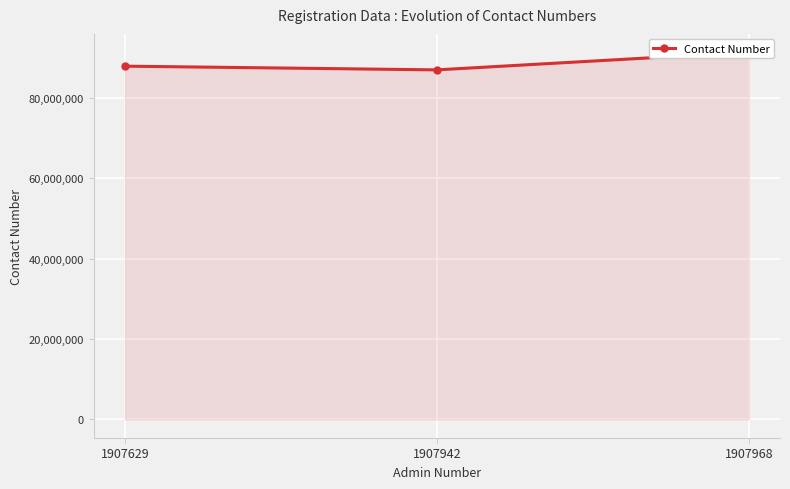

Rank the categories by value from lowest to highest.

1907942, 1907629, 1907968